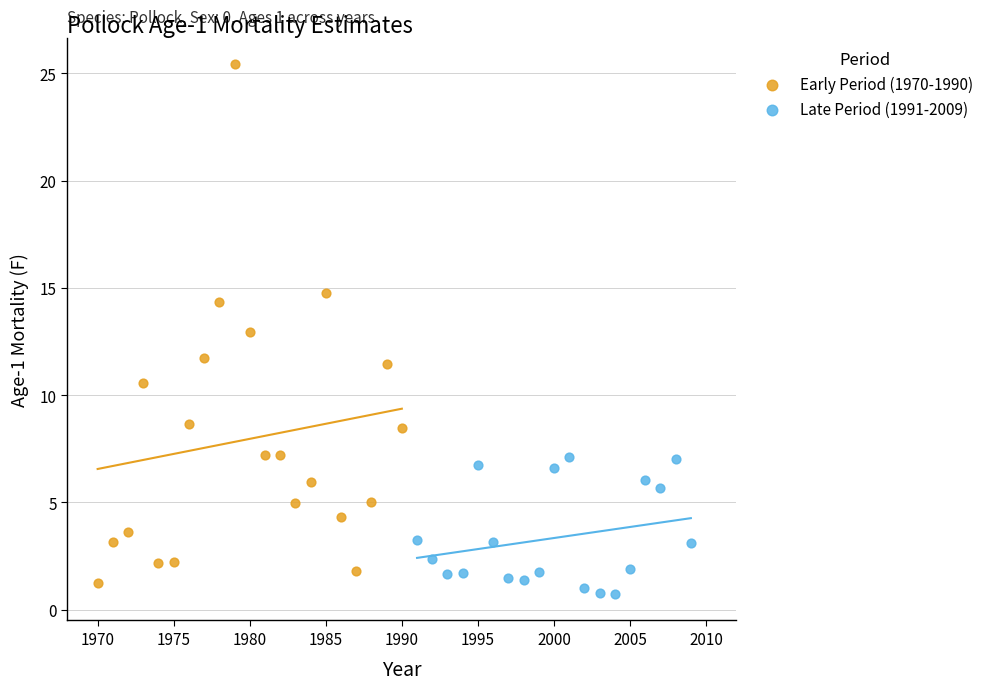

Which series has the widest spread of Y values?

Early Period (1970-1990)